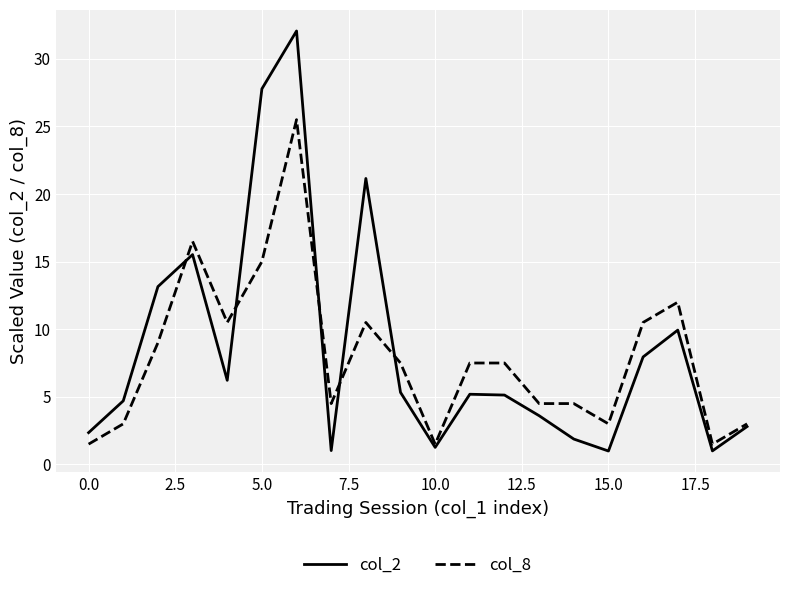

What are all the series names shown in the legend?

col_2, col_8